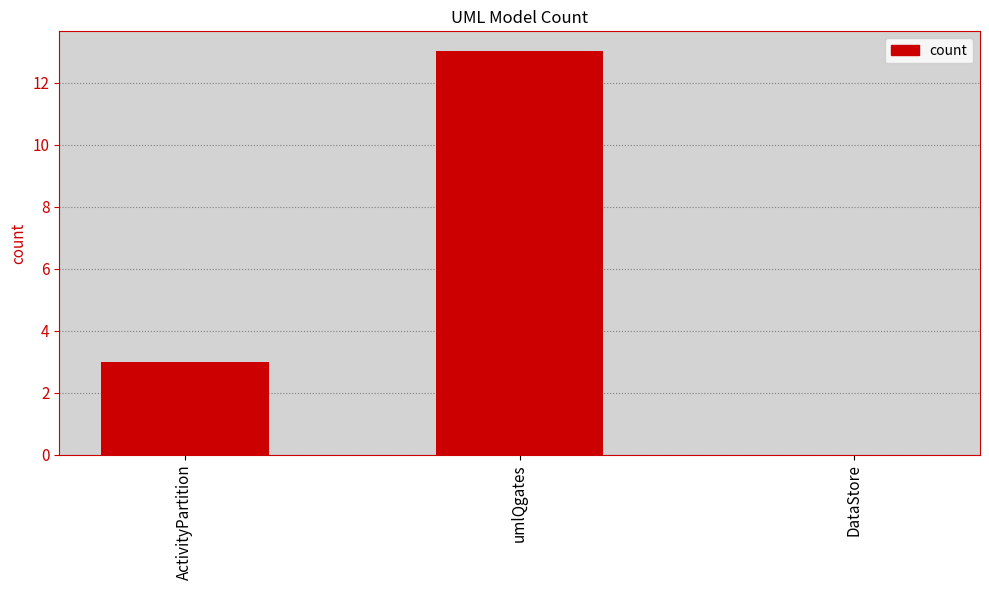

What is the sum of all values?

16